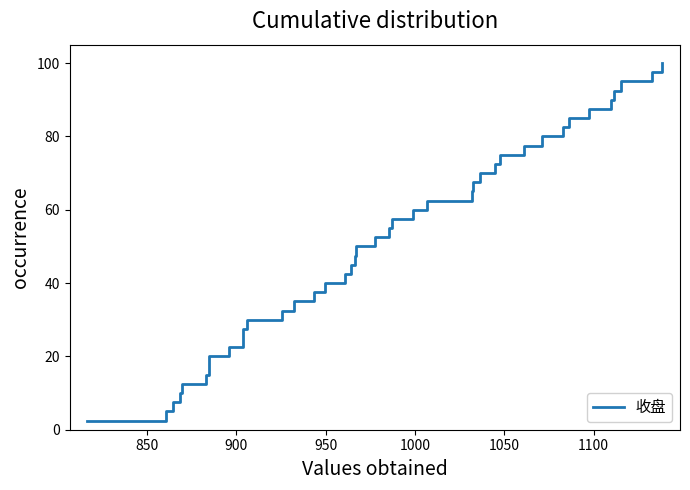

What is the difference between the maximum and minimum values?

97.5